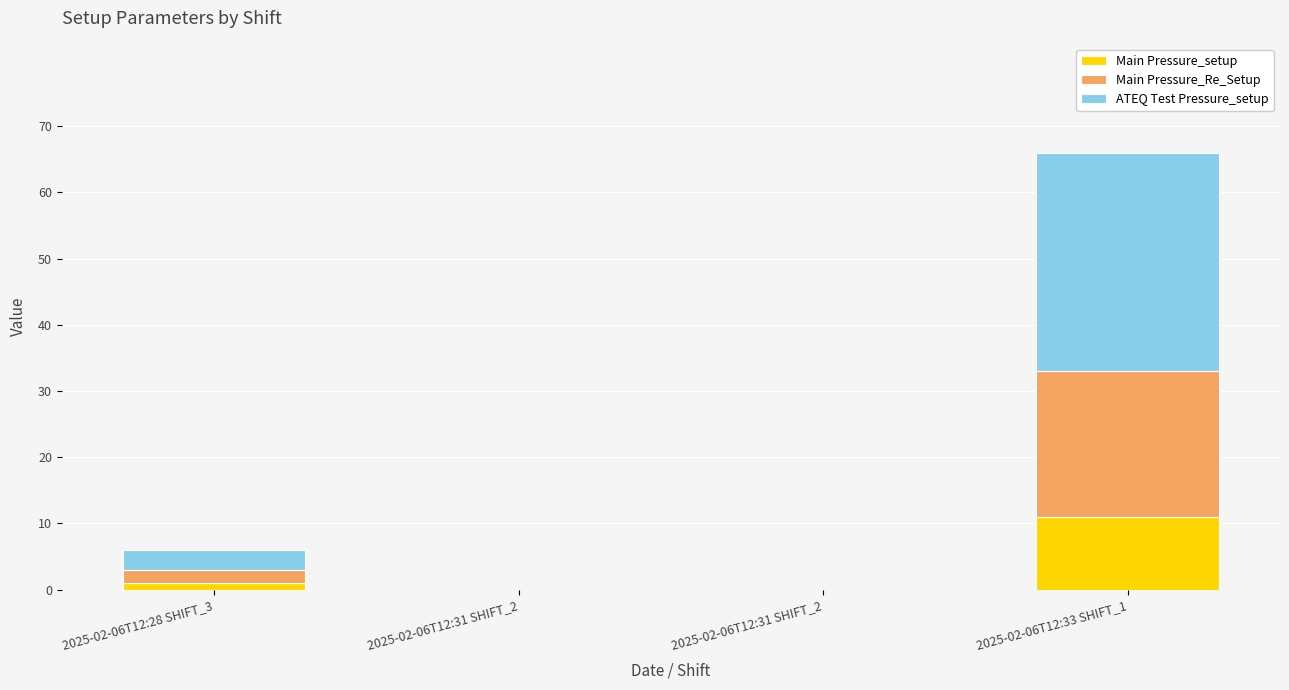

What are all the series names shown in the legend?

Main Pressure_setup, Main Pressure_Re_Setup, ATEQ Test Pressure_setup